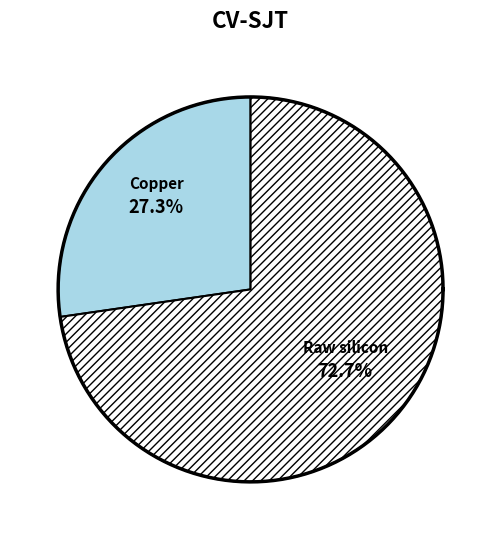

Is there a majority slice in this chart?

No